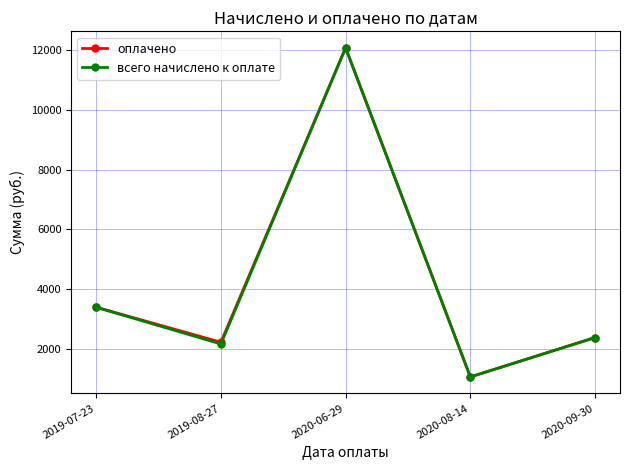

At which category is the sum across all series the highest?

2020-06-29